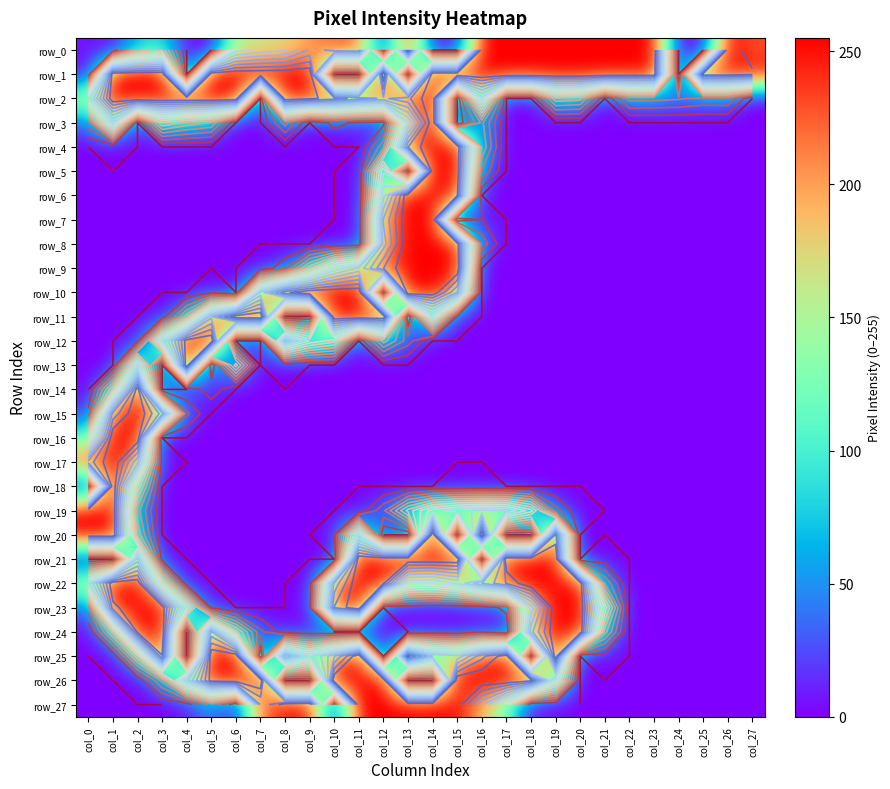

List the labels in order of row_0 value, smallest first.

col_1, col_4, col_5, col_12, col_14, col_15, col_24, col_25, col_0, col_2, col_3, col_6, col_7, col_8, col_9, col_10, col_11, col_27, col_13, col_16, col_17, col_18, col_19, col_20, col_21, col_22, col_23, col_26